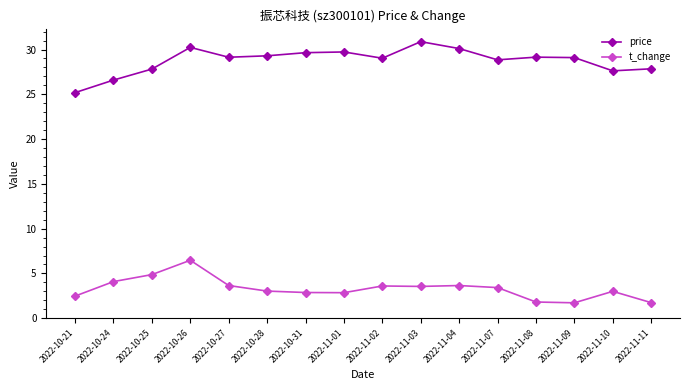

Where is t_change nearest to the value 4?

2022-10-24